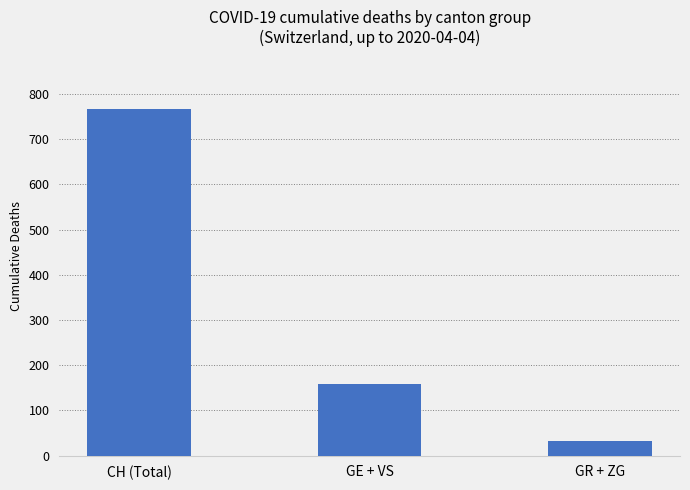

What is the difference between the values at GR + ZG and GE + VS?

127